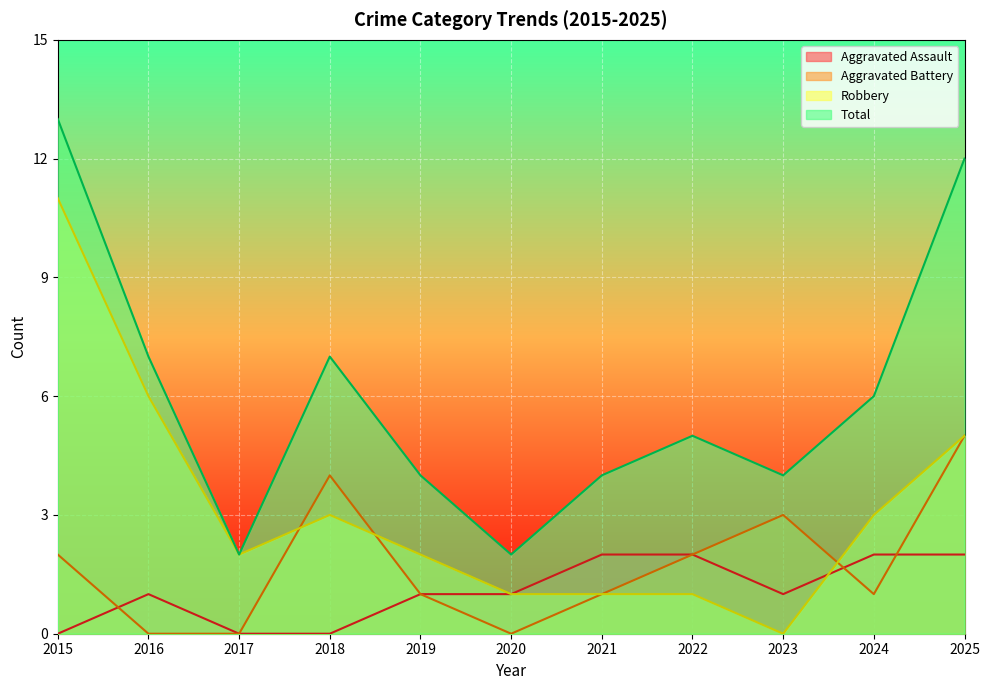

Where is Aggravated Battery nearest to the value 2?

2015